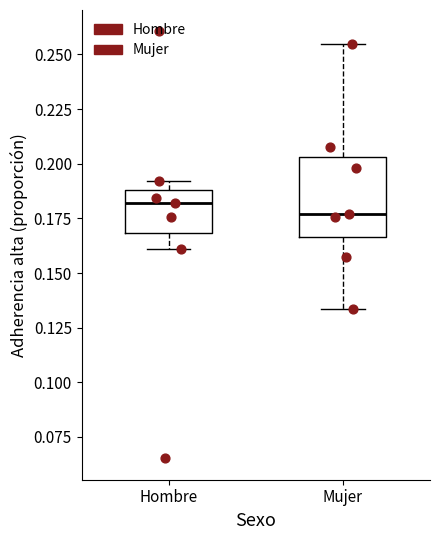

Reading left to right, transcribe this box plot: for each box, give where its median line is, the range the box spans, and where its two whiskers end, as read against the y-axis. The values are not printed on the chart, so give them approximately, as read against the axis.

Hombre: median 0.180, box 0.170 to 0.190, whiskers 0.160 to 0.190 (just above the box's upper edge)
Mujer: median 0.175, box 0.165 to 0.205, whiskers 0.135 to 0.255